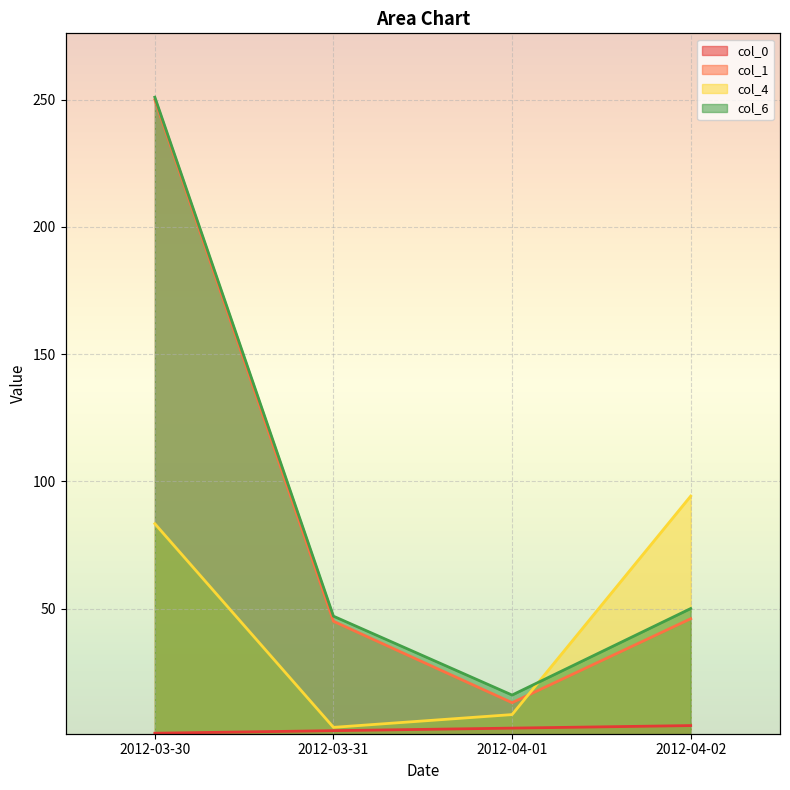

The col_0 series shows 3.0 at 2012-04-01. True or false?

True